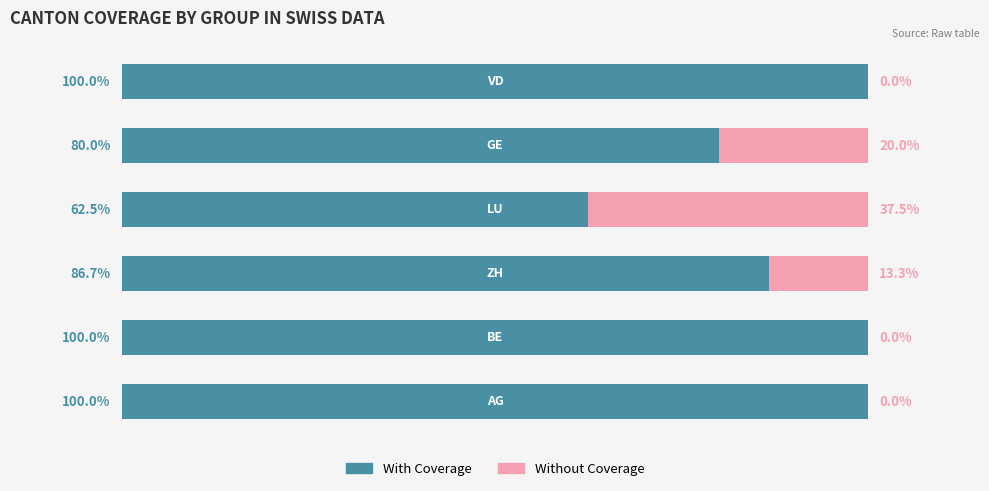

Rank the series by their maximum value, from highest to lowest.

With Coverage, Without Coverage